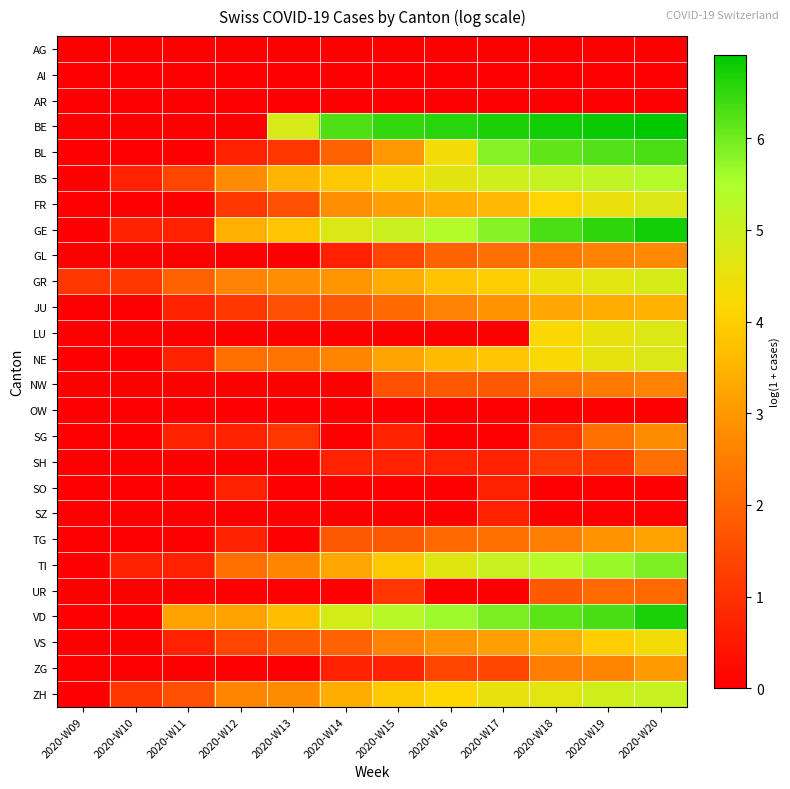

List the series in order of their peak value, lowest first.

AG, AI, AR, OW, SO, SZ, UR, SH, NW, GL, SG, ZG, TG, JU, VS, LU, FR, NE, GR, ZH, BS, TI, BL, VD, GE, BE